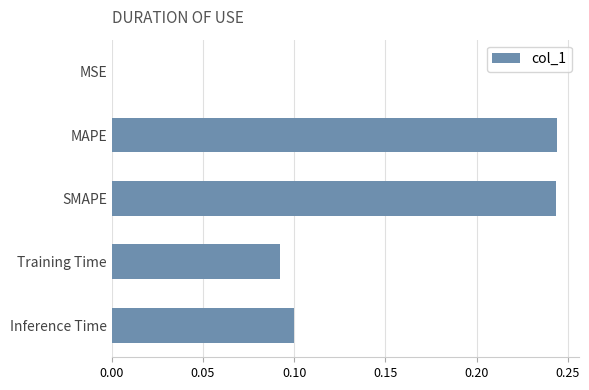

Which has a higher value, Training Time or MAPE?

MAPE